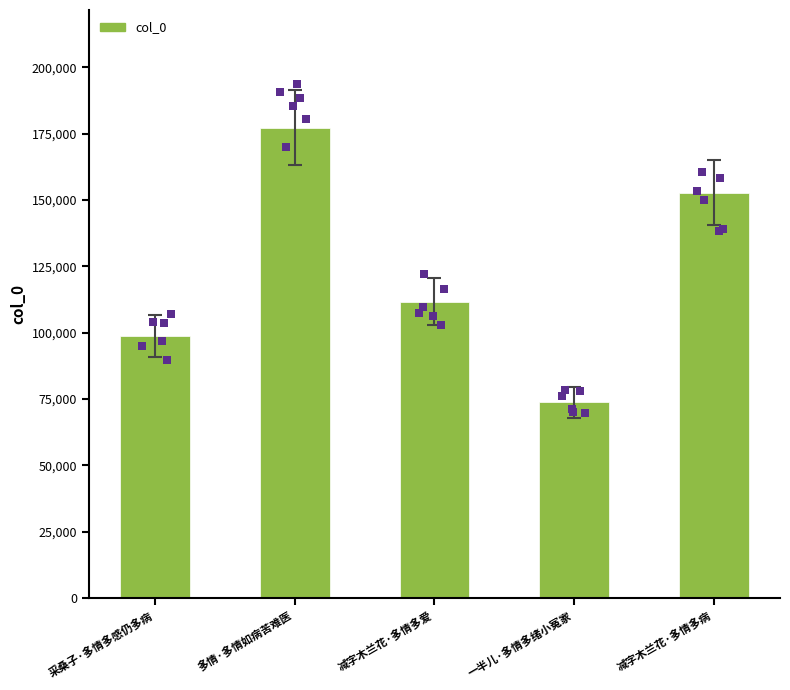

Which has a higher value, 多情·多情如病苦难医 or 减字木兰花·多情多爱?

多情·多情如病苦难医